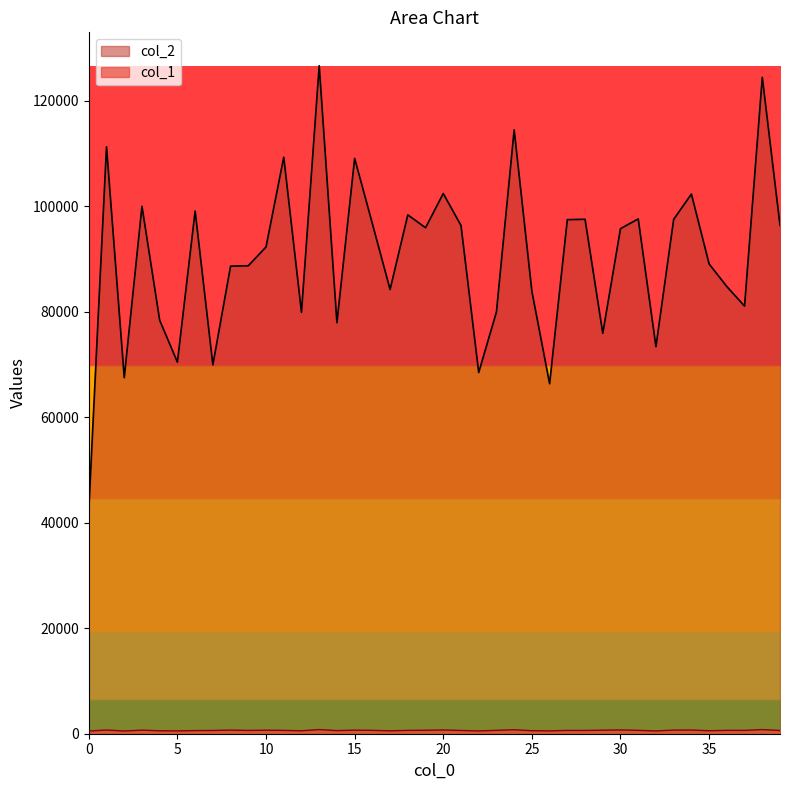

What is the average value of the col_1 series?

630